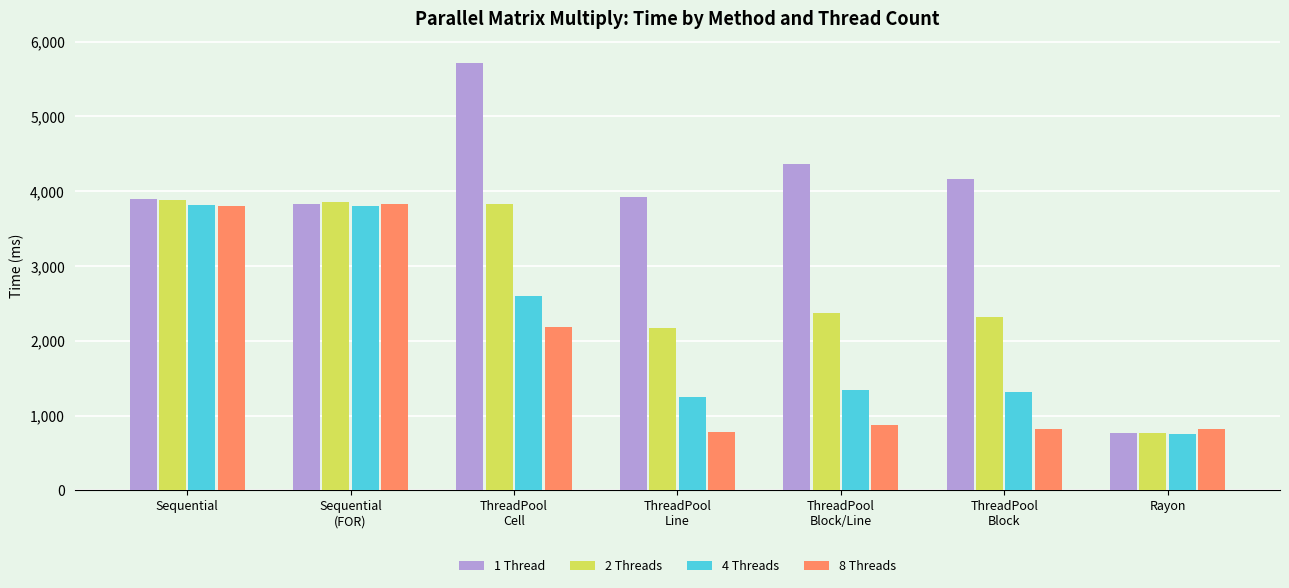

How many groups of bars are there?

7